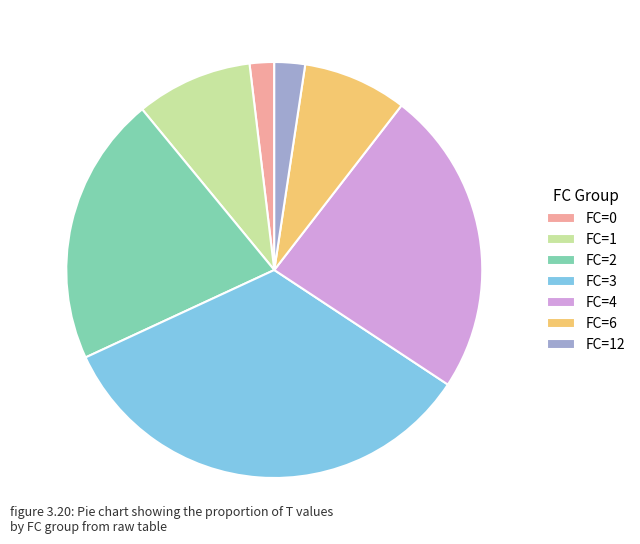

Does FC=1 represent more than half of the total?

No